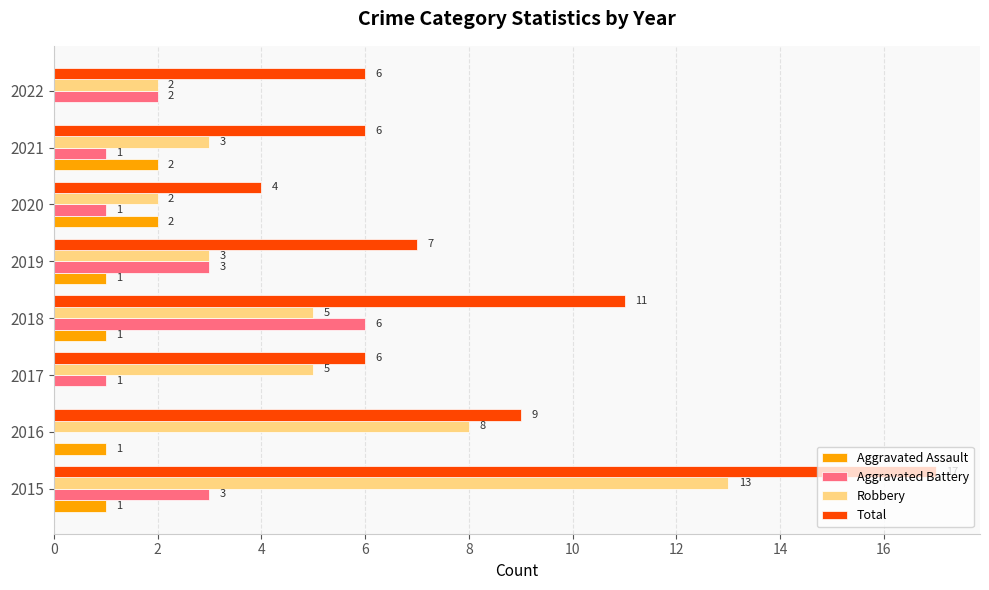

The value of Aggravated Assault at 2020 is 2. True or false?

True